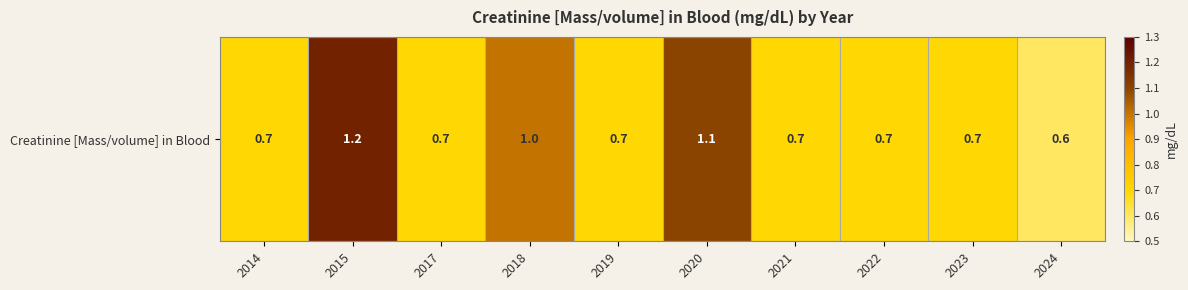

List the labels in order of value, smallest first.

2024, 2014, 2017, 2019, 2021, 2022, 2023, 2018, 2020, 2015